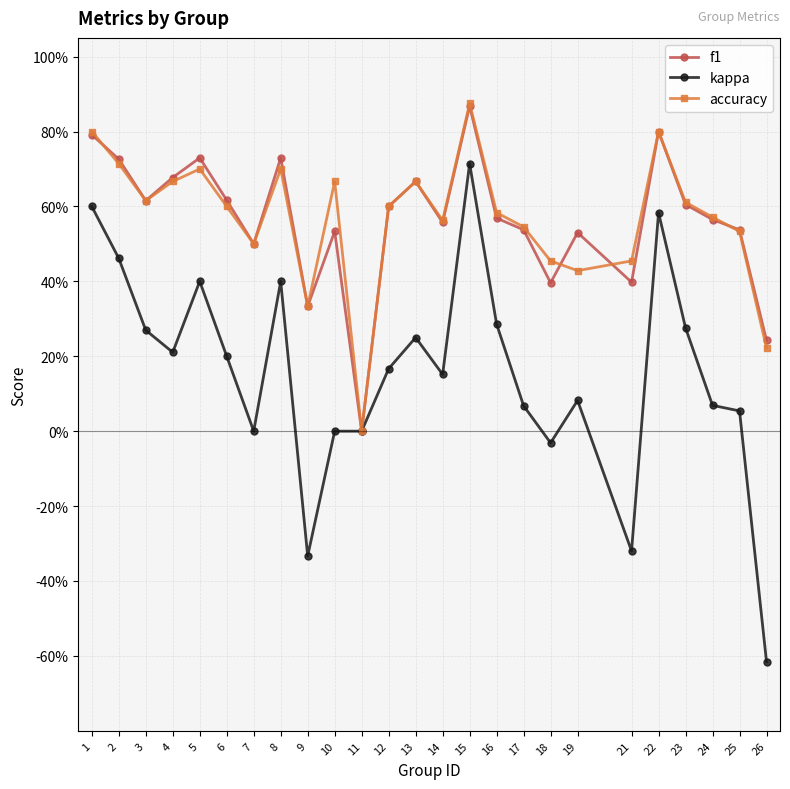

What are all the series names shown in the legend?

f1, kappa, accuracy